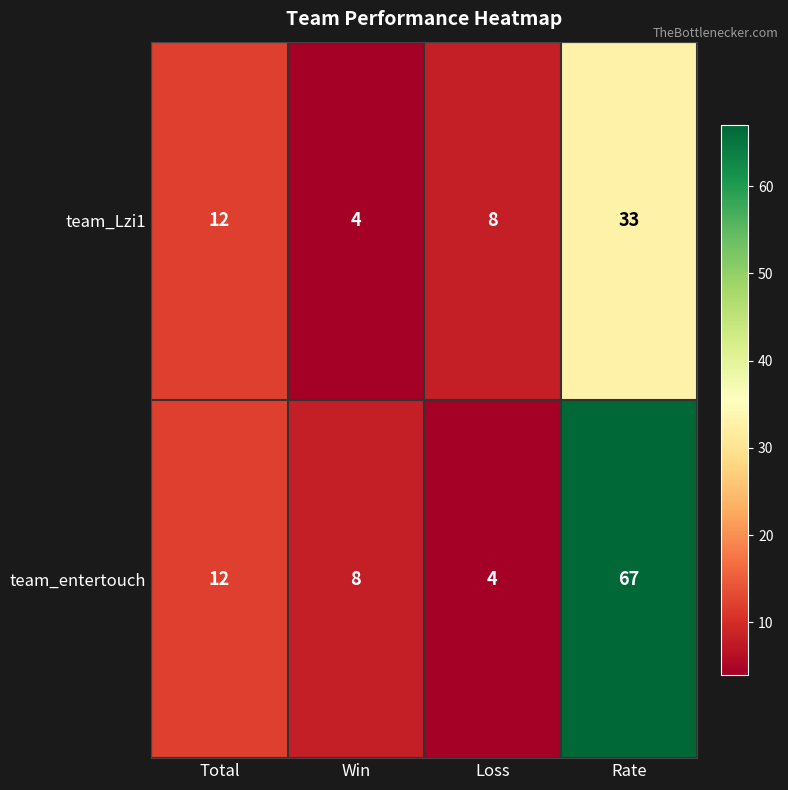

What is the difference between the highest and lowest values at Rate?

34